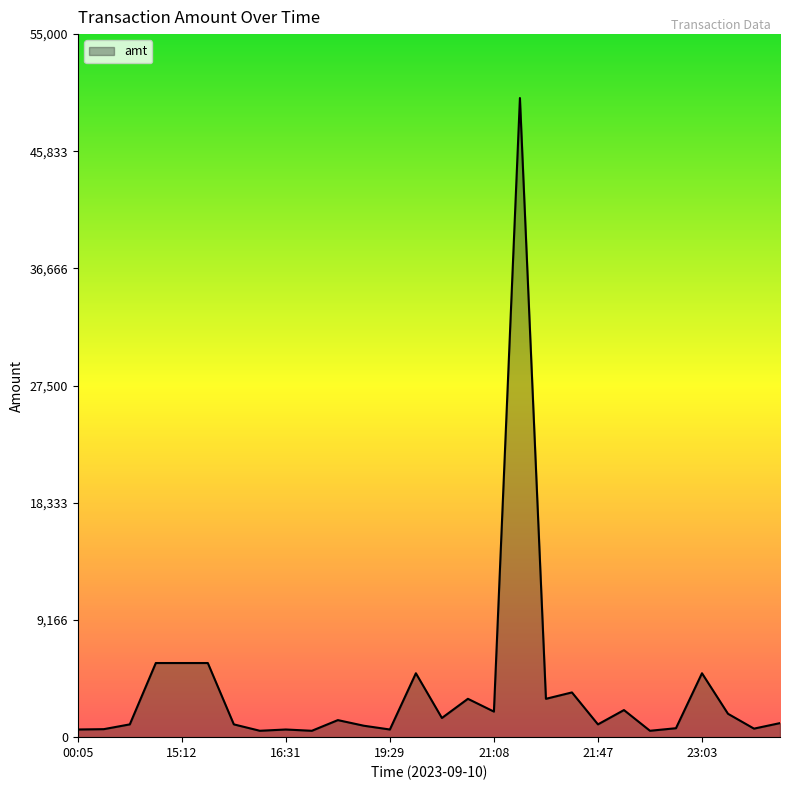

What is the greatest value displayed?

50000.0